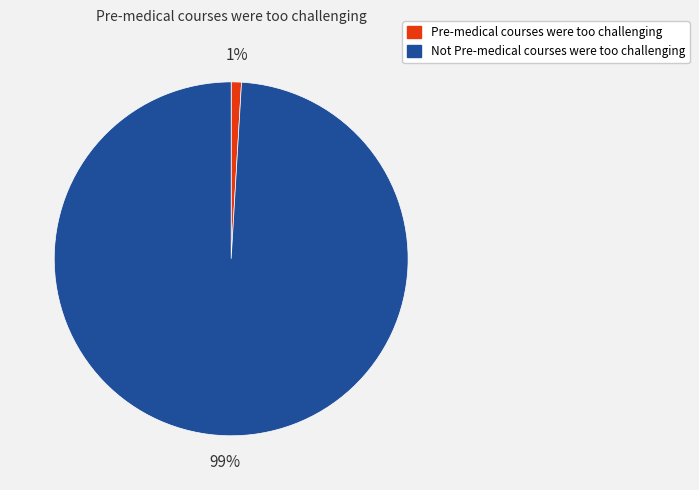

Which category accounts for the majority?

Not Pre-medical courses were too challenging